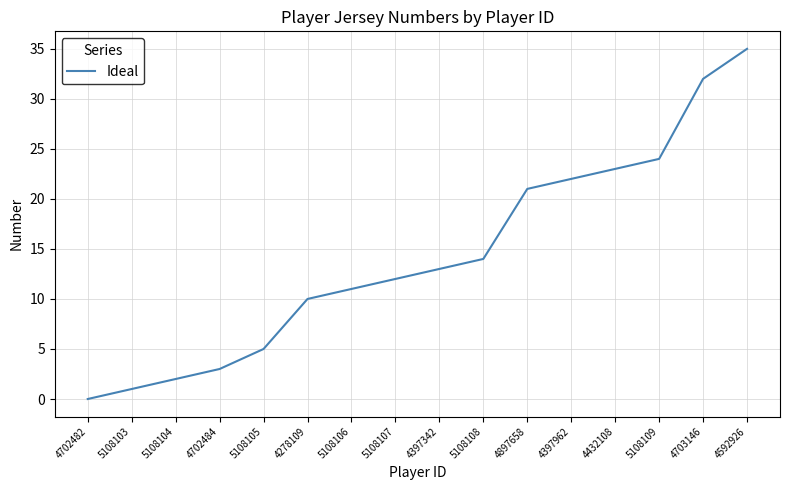

What position from the left is 4703146?

15